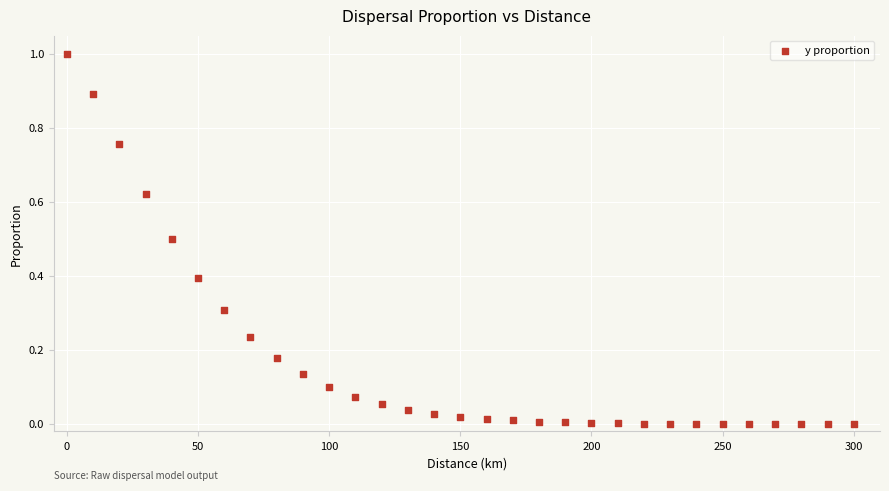

What is the range of X values (max minus min)?

300.0